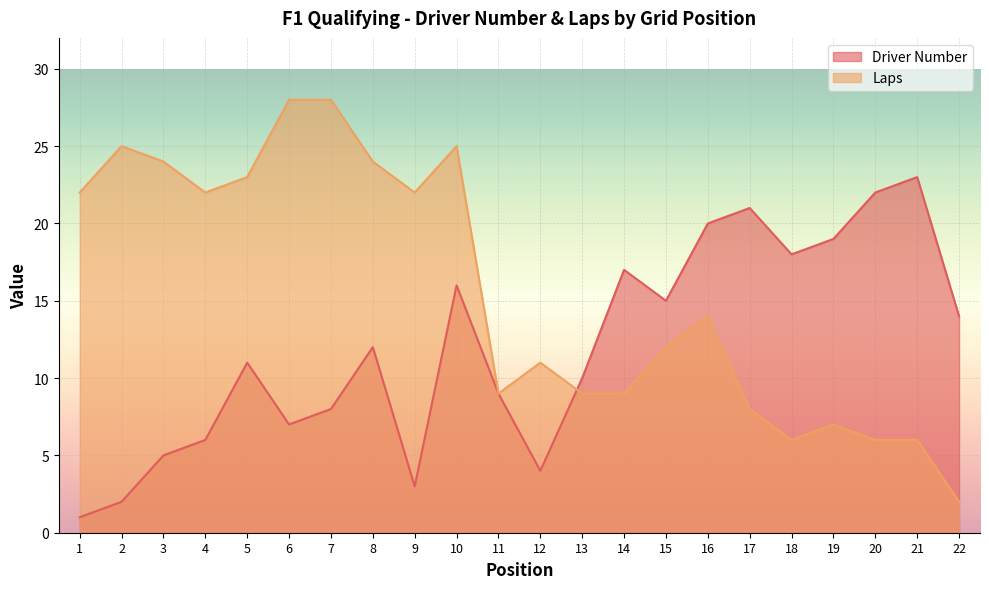

Is the value of Laps at 9 greater than the value of Driver Number at 12?

Yes